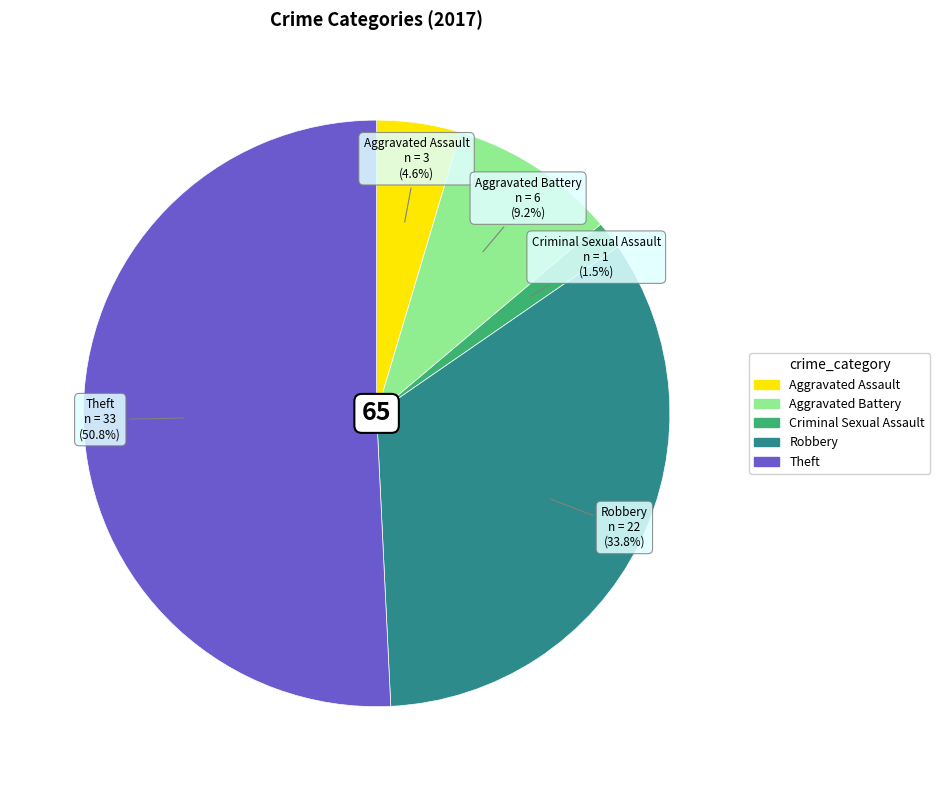

To the nearest percent, what portion does Aggravated Battery represent?

9%